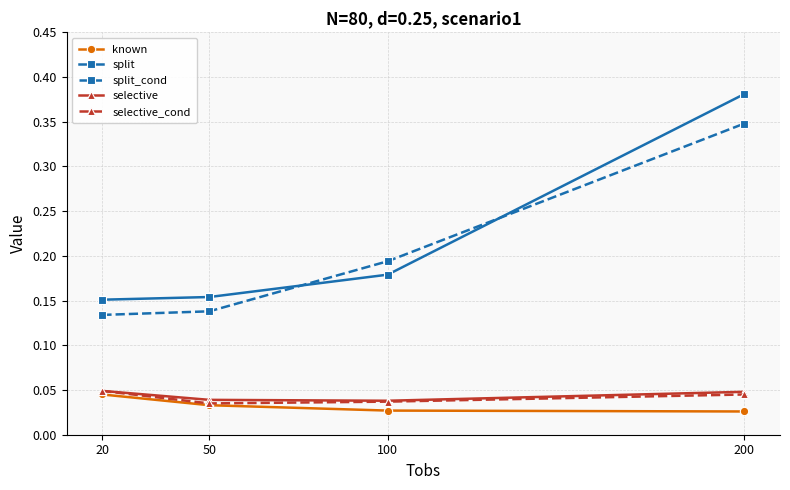

How many categories are shown in the chart?

4